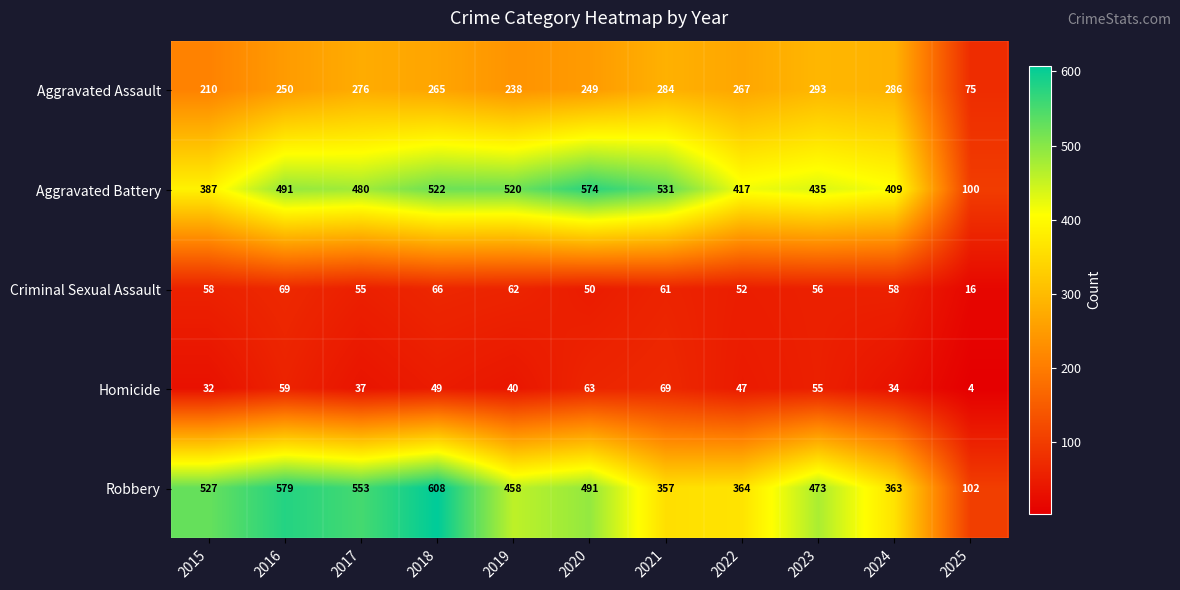

Which label corresponds to the largest value in the chart?

2018